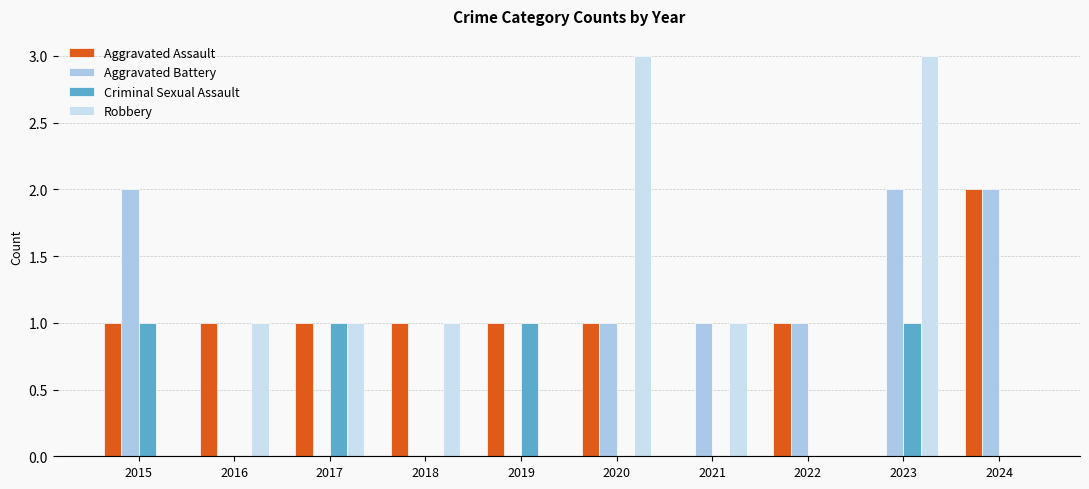

The value of Robbery at 2024 is -1. True or false?

False